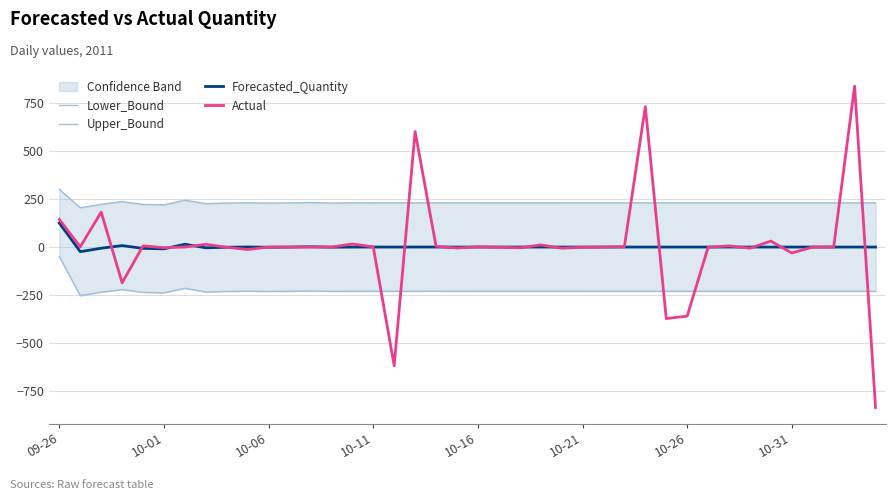

Between 38 and 9, which is larger?

9